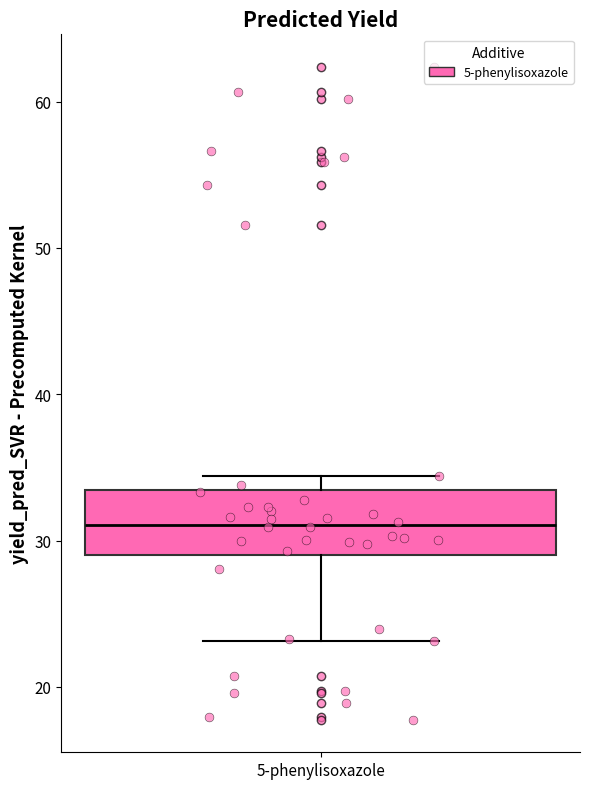

Transcribe this box plot: give where the median line is, the range the box spans, and where the two whiskers end, as read against the y-axis. The values are not printed on the chart, so give them approximately, as read against the axis.

median 31, box 29 to 33, whiskers 23 to 34